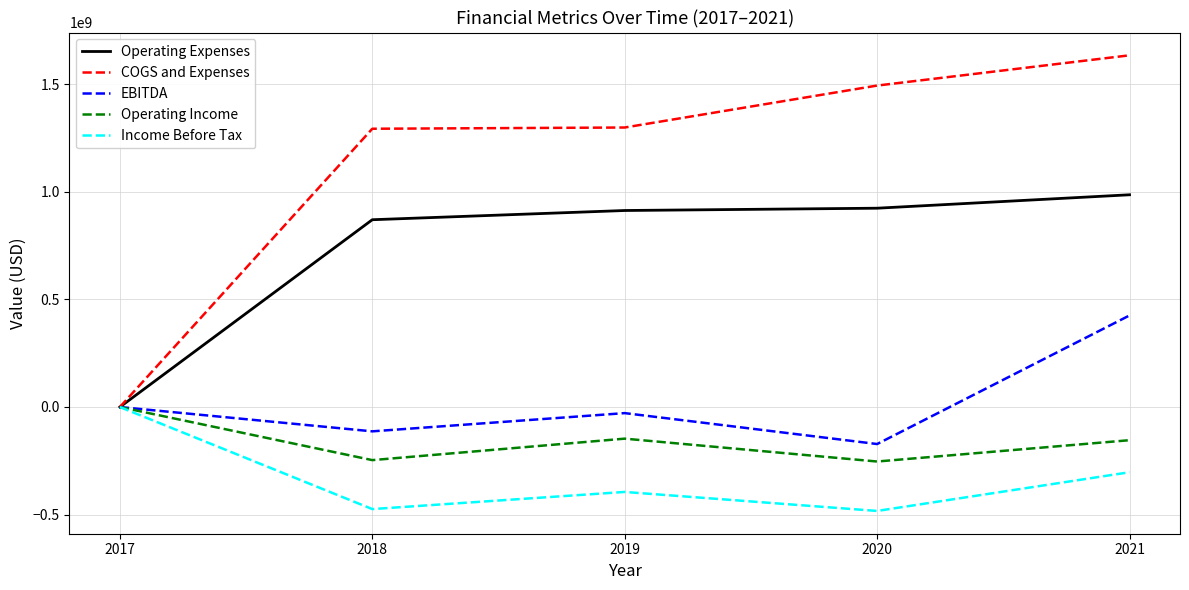

How many positive values does the COGS and Expenses series have?

4